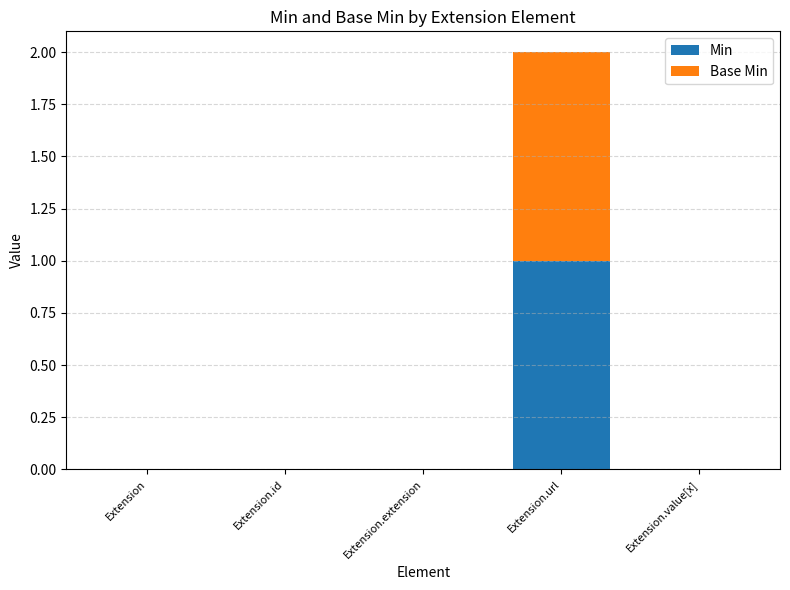

Which category has the highest value in the Min series?

Extension.url